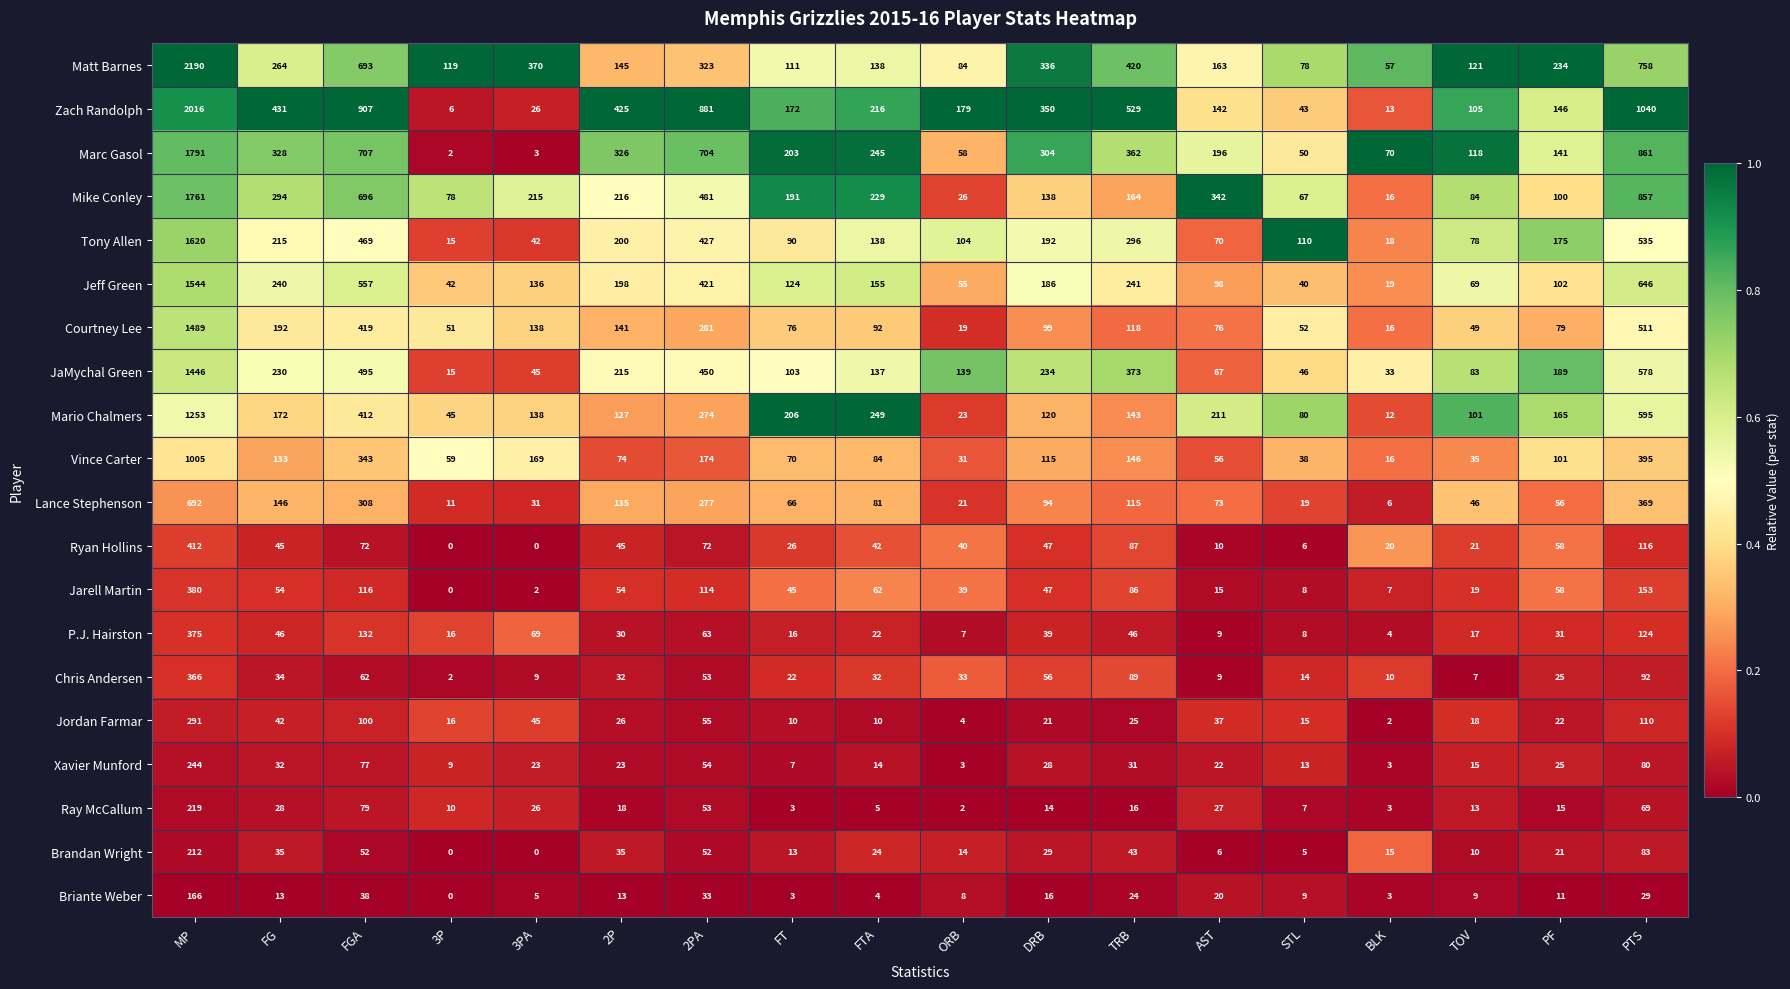

At which category is the sum across all series the highest?

MP